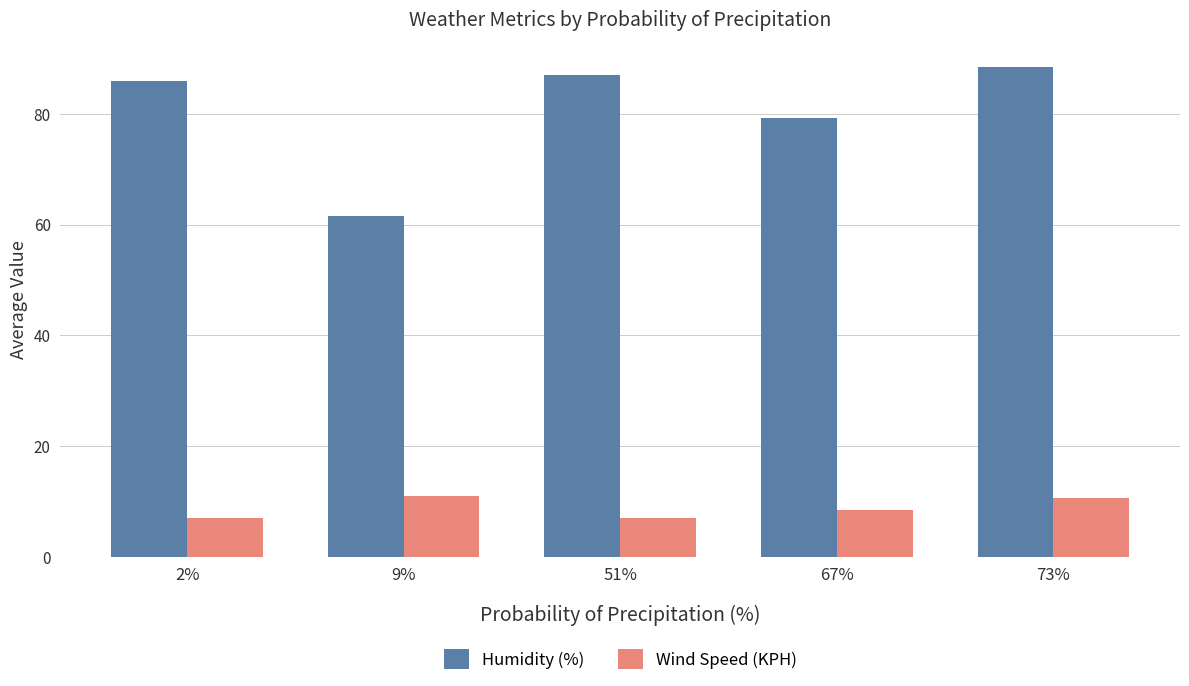

Where is Wind Speed (KPH) nearest to the value 9?

67%